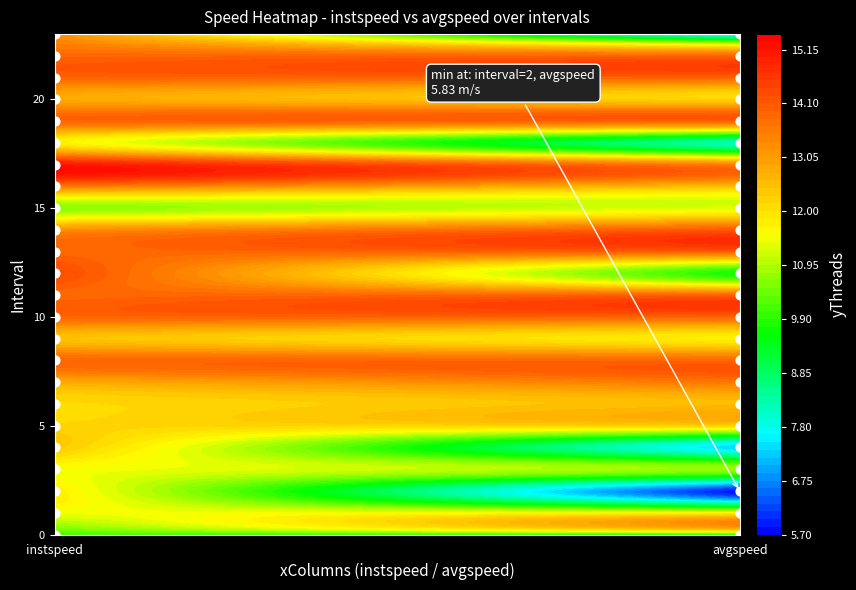

At which label does instspeed points reach its minimum?

instspeed